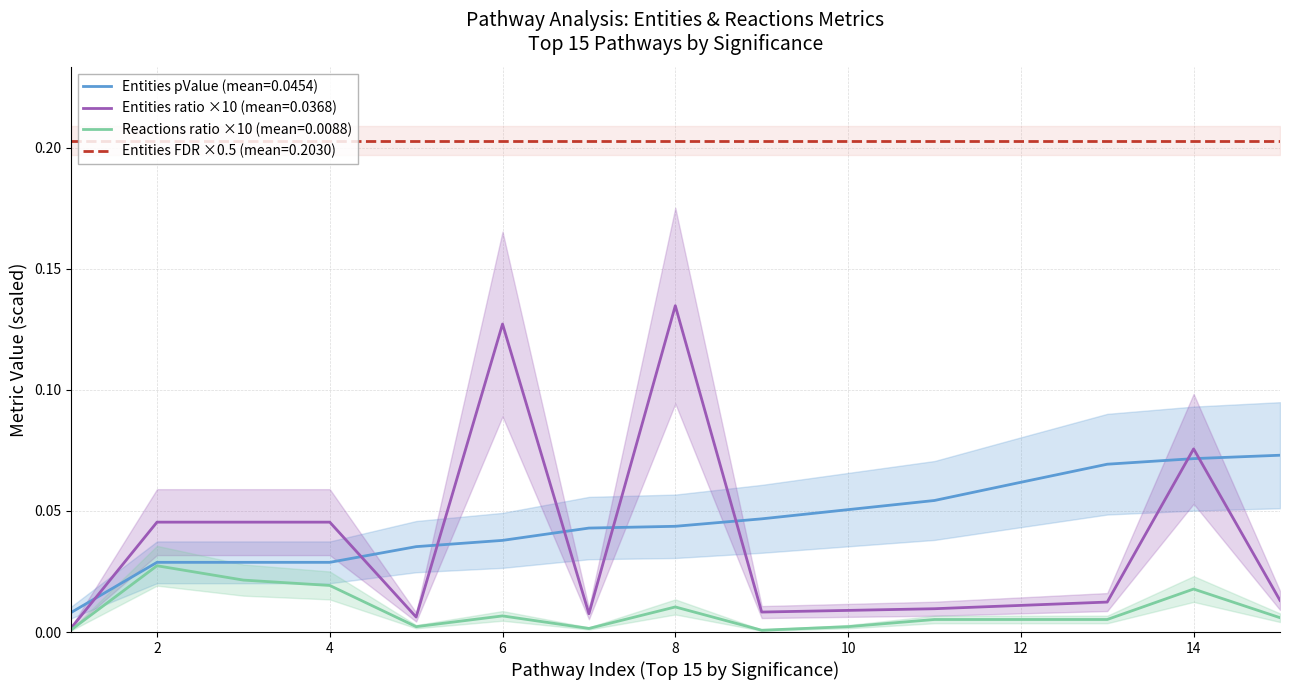

Does the chart display data point markers on the line(s)?

No